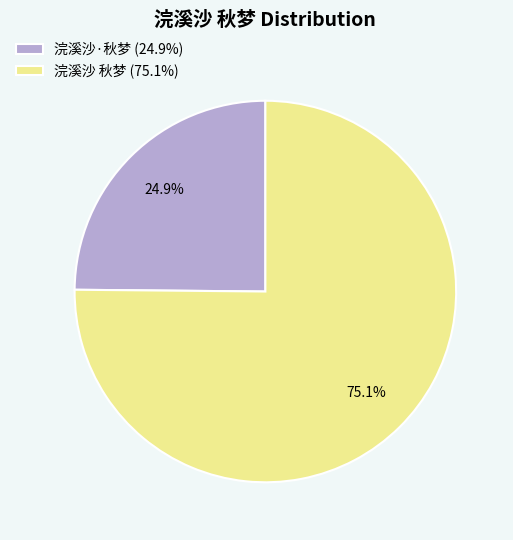

The 浣溪沙·秋梦 slice represents 18% of the pie. True or false?

False